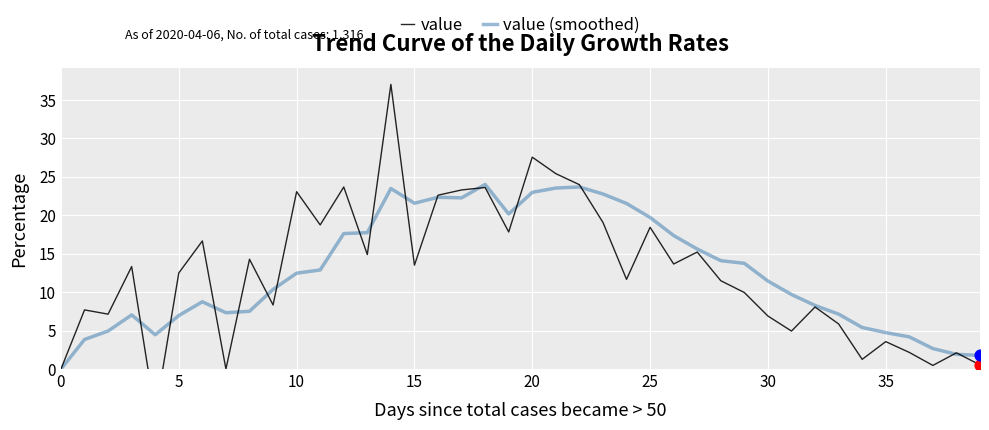

Is the value of value (smoothed) at 31 greater than the value of value at 16?

No